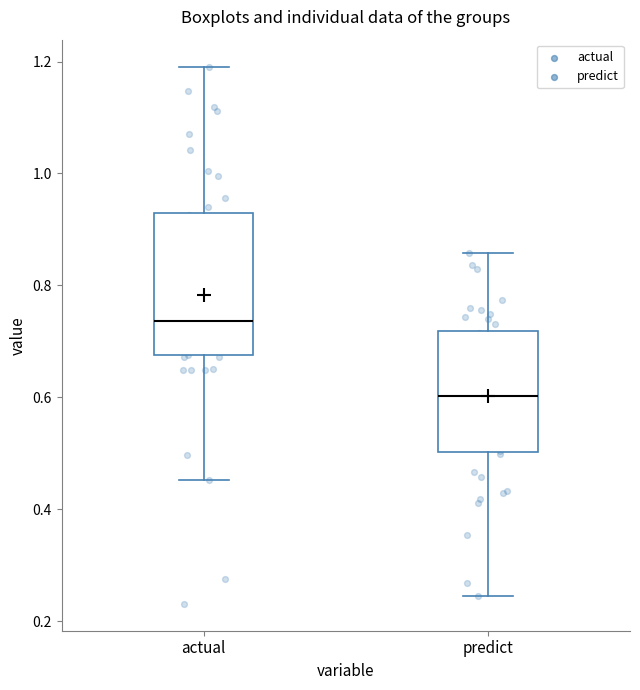

Reading left to right, transcribe this box plot: for each box, give where its median line is, the range the box spans, and where its two whiskers end, as read against the y-axis. The values are not printed on the chart, so give them approximately, as read against the axis.

actual: median 0.74, box 0.68 to 0.92, whiskers 0.46 to 1.20
predict: median 0.60, box 0.50 to 0.72, whiskers 0.24 to 0.86